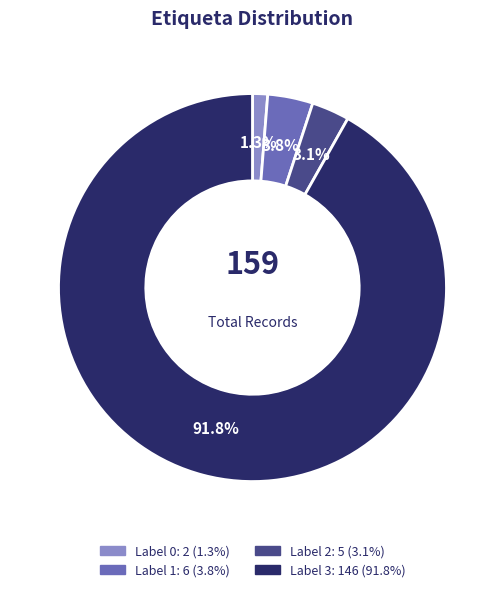

Is there any slice that represents more than half of the pie?

Yes